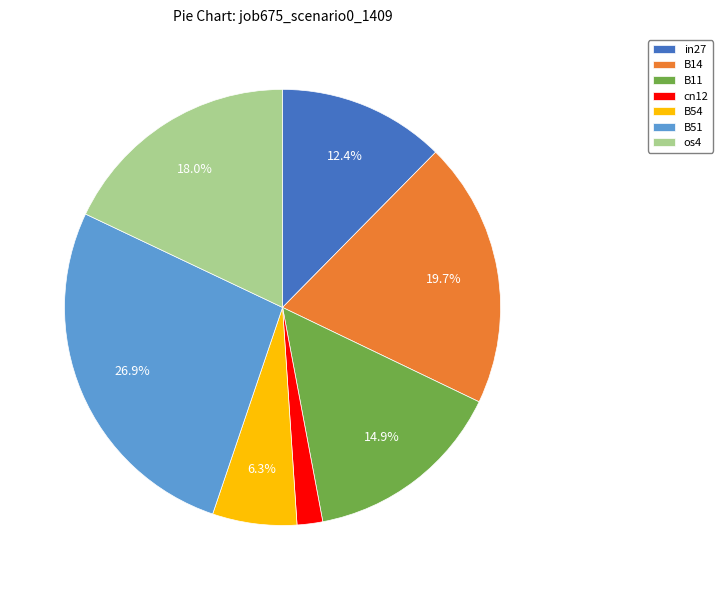

To the nearest percent, what is the average slice percentage?

14%